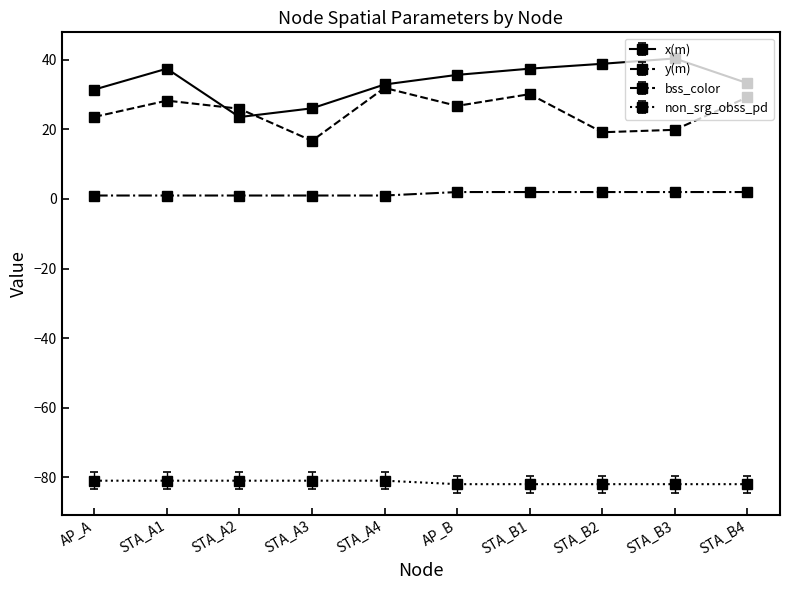

Rank the series at STA_B1 from highest to lowest value.

x(m), y(m), bss_color, non_srg_obss_pd